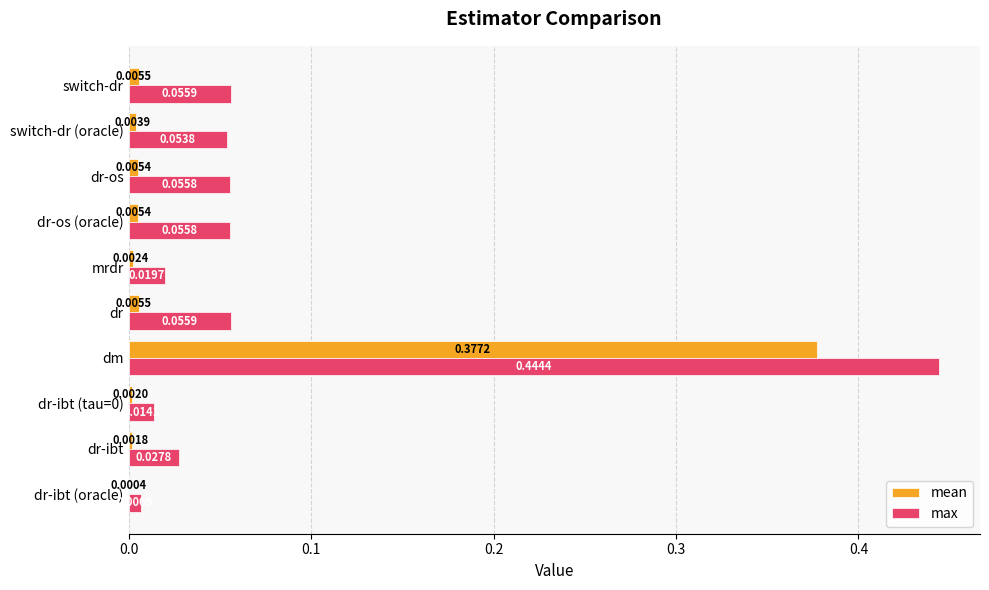

Which series changed the most between dm and mrdr?

max